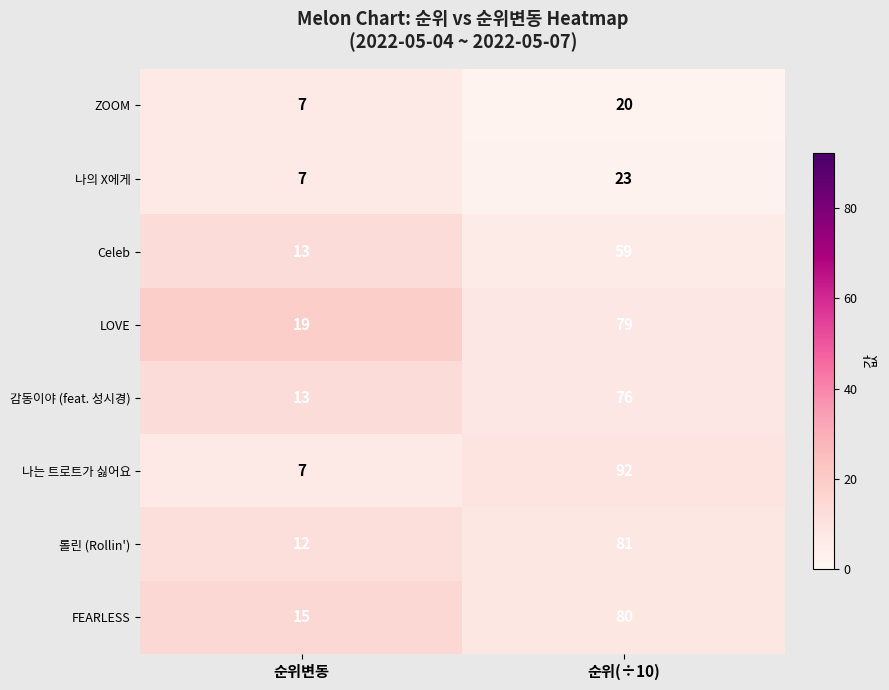

The value of FEARLESS at 순위변동 is 15. True or false?

True